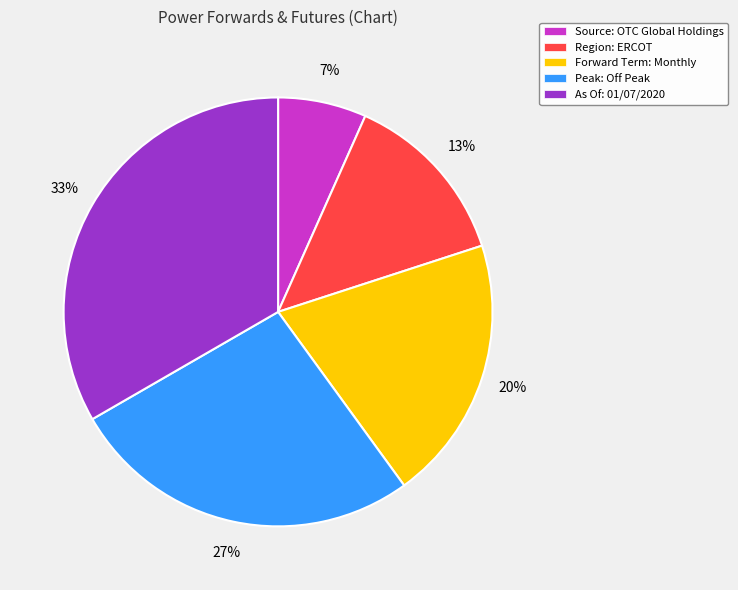

Which category has the biggest portion of the pie?

As Of: 01/07/2020